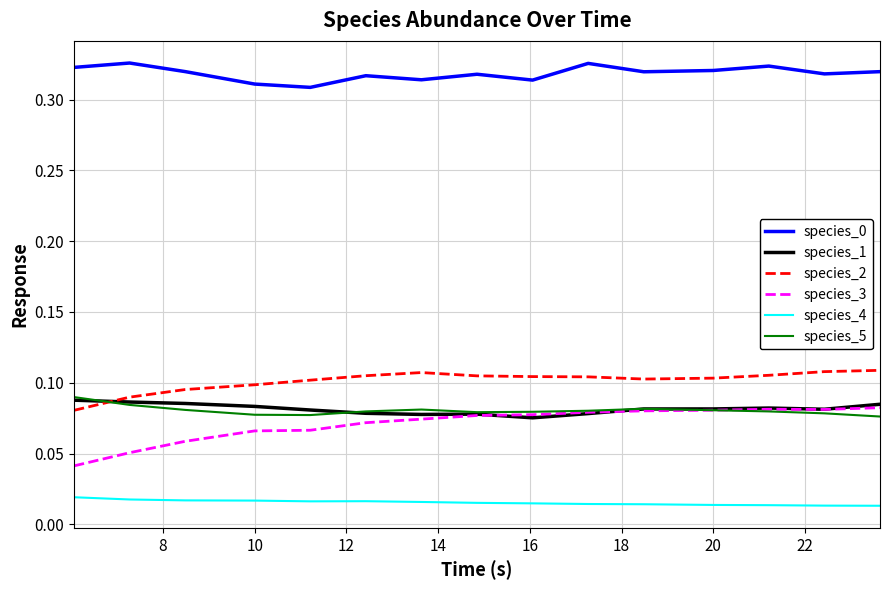

True or false: species_0 and species_4 cross at least once.

False